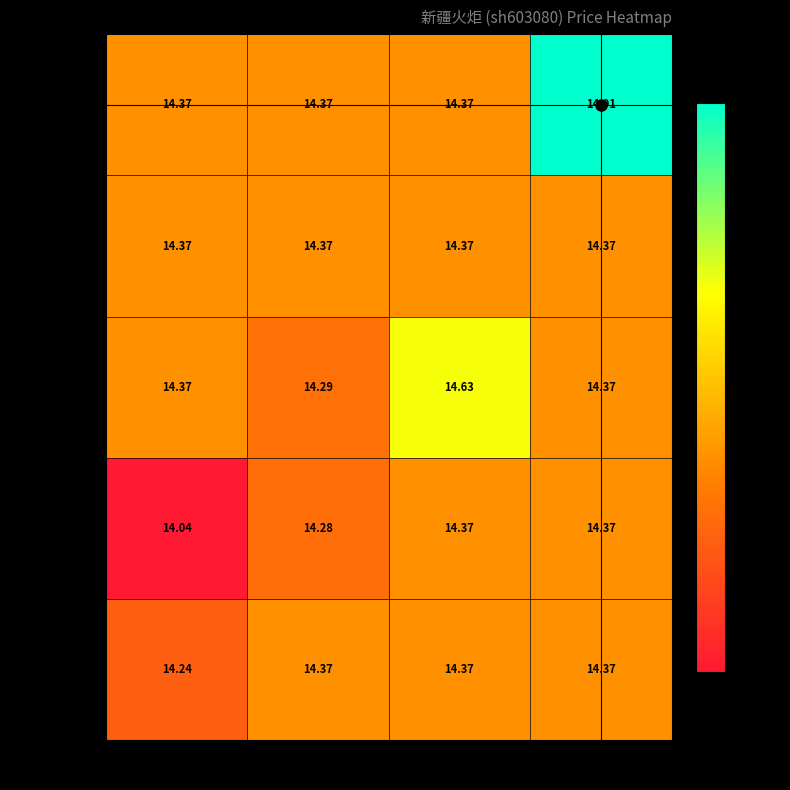

Count the number of data series in this chart.

5